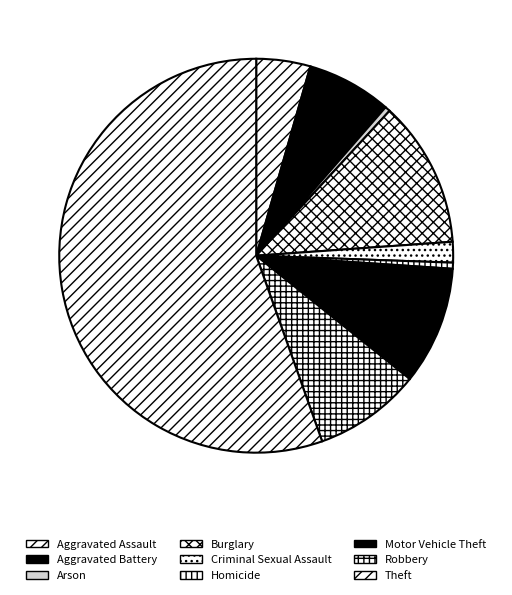

To the nearest percent, what is the difference between the largest and smallest slice percentages?

55%